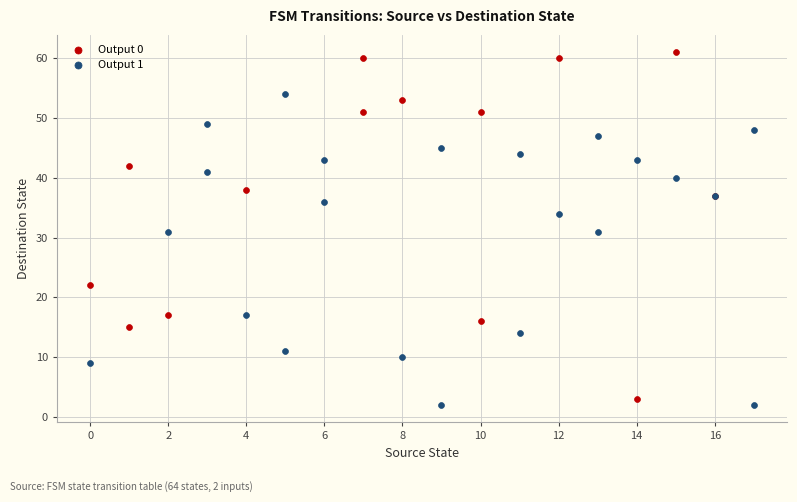

Which series reaches the maximum Y coordinate?

Output 0